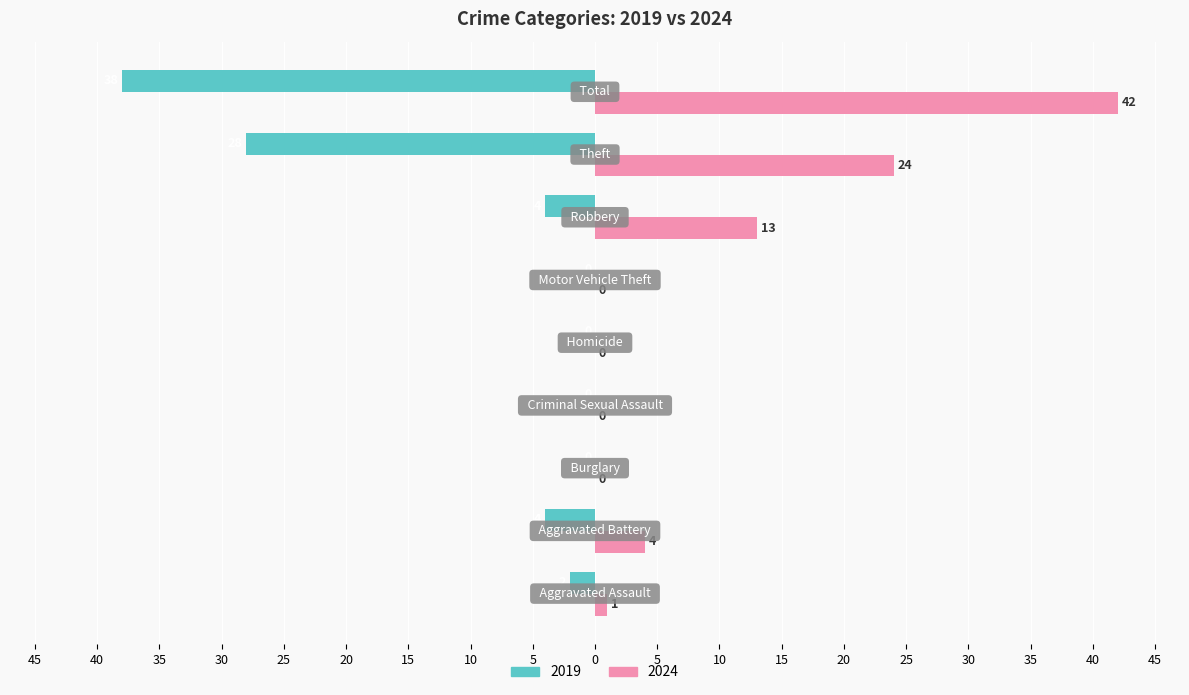

Reading right to left, transcribe all the data shown in this chart.

2019: -38	-28	-4	0	0	0	0	-4	-2
2024: 42	24	13	0	0	0	0	4	1